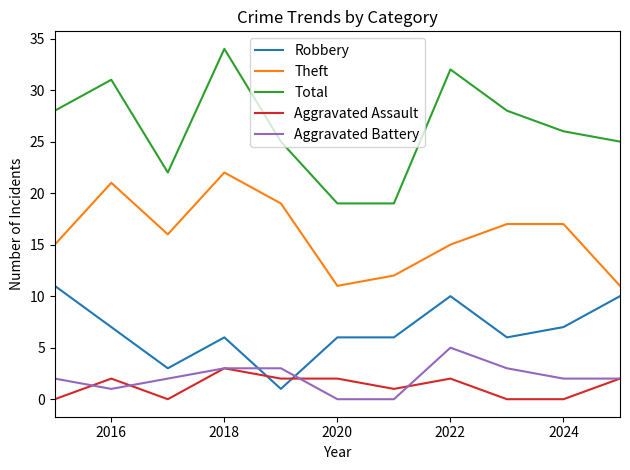

What is the sum of all Theft values?

176